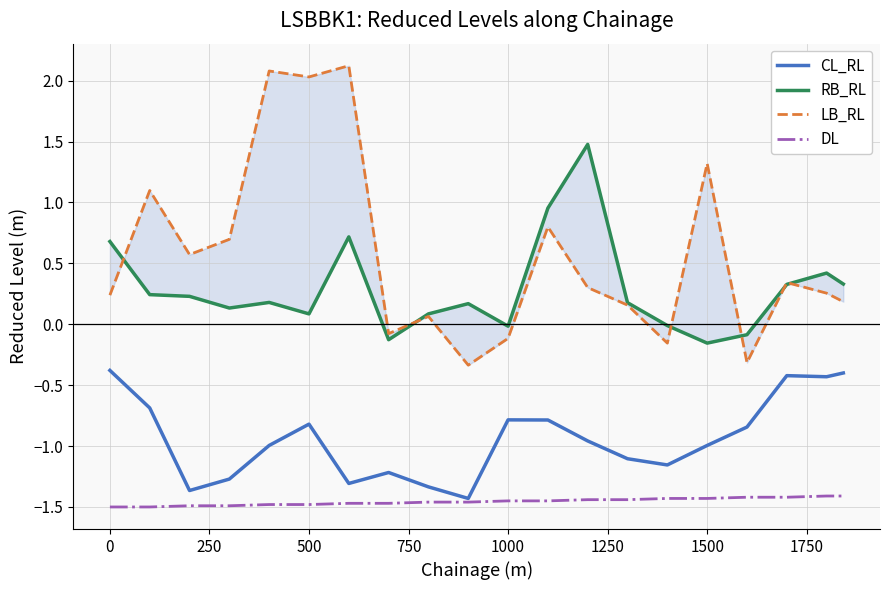

At how many categories does at least one series exceed 1?

6